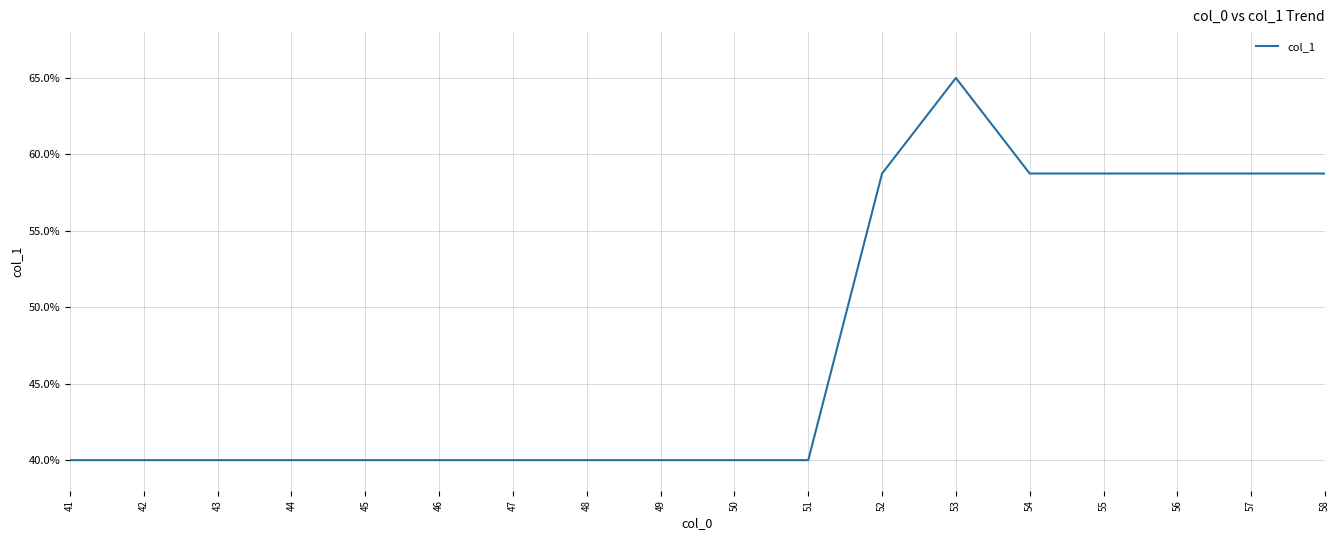

Does the chart display data point markers on the line(s)?

No